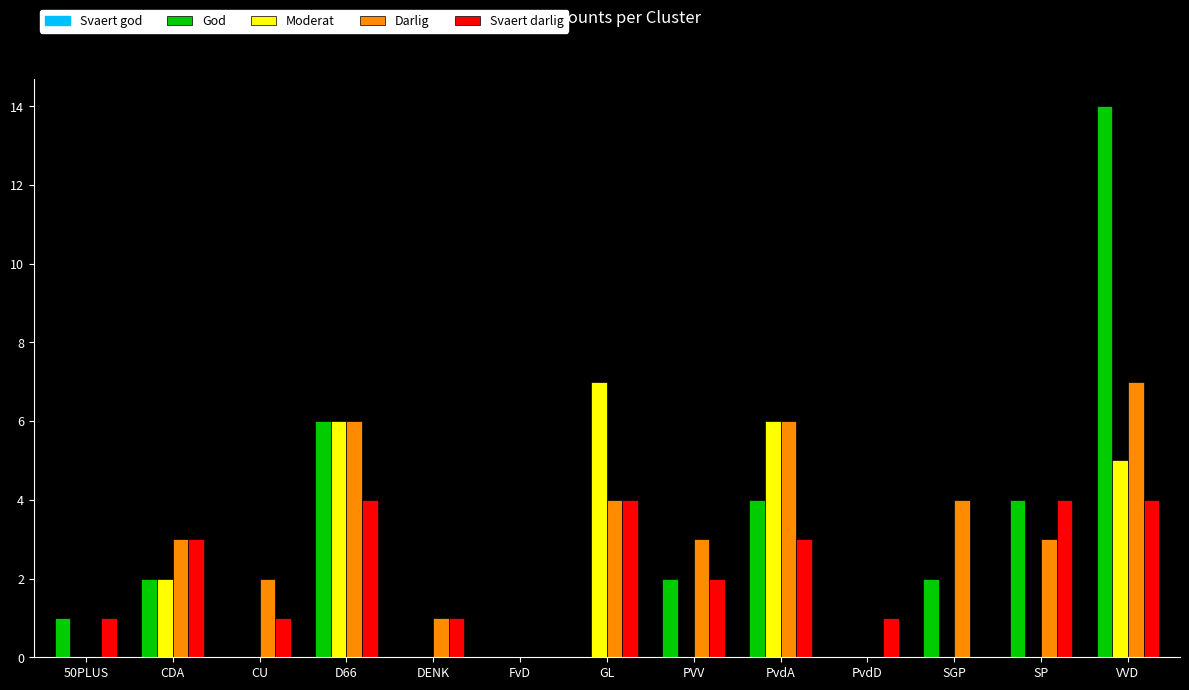

What is the sum of the Svaert darlig values at PVV and 50PLUS?

3